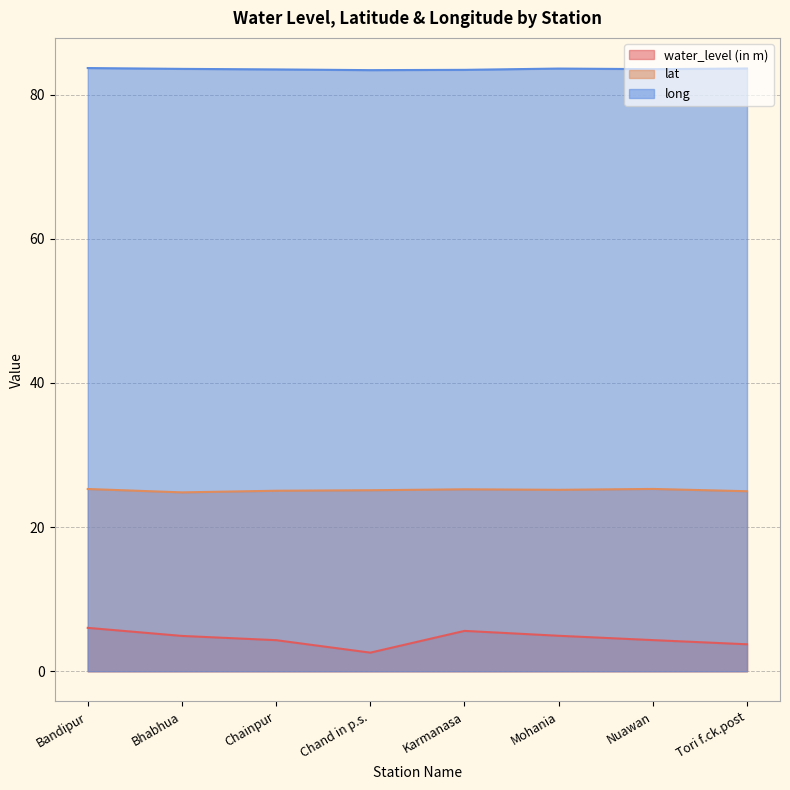

Which label corresponds to the smallest value in the chart?

Chand in p.s.